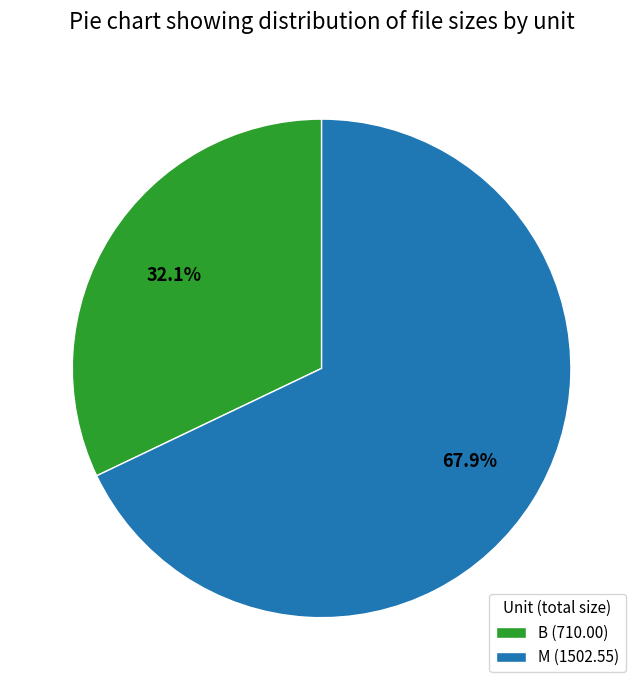

Does any single category account for the majority?

Yes